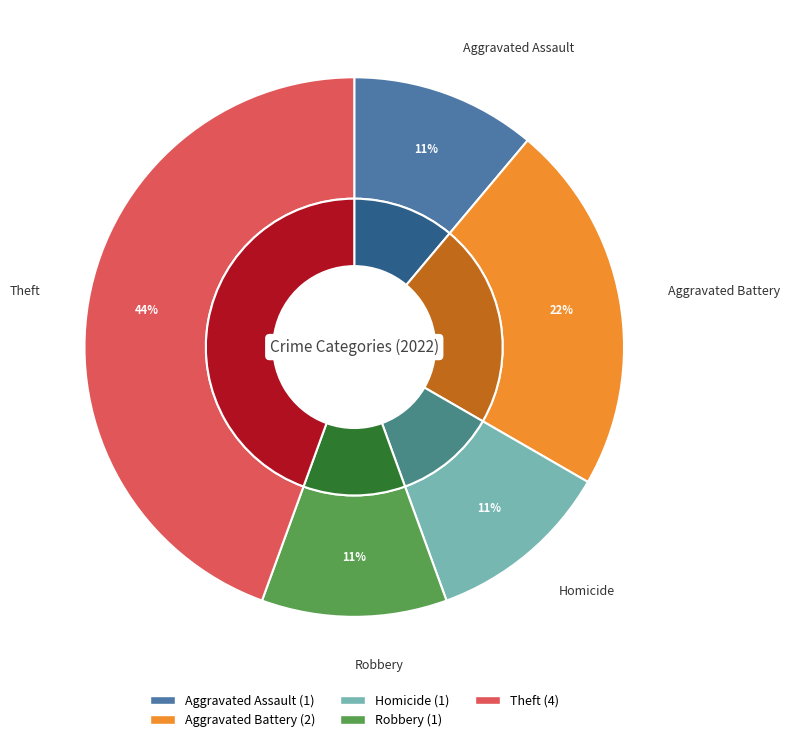

To the nearest percent, what portion does Robbery represent?

11%